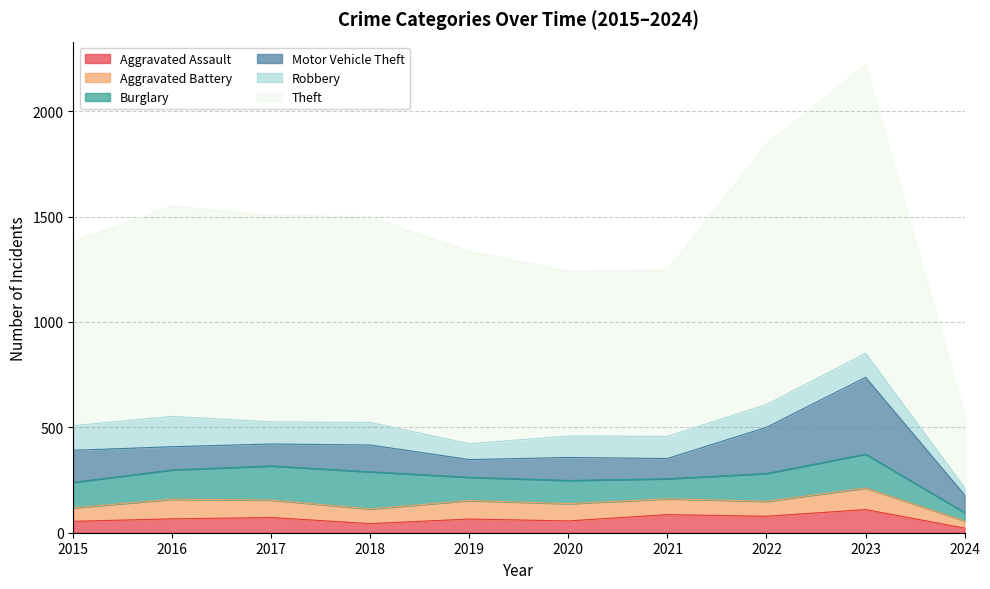

At which label does Aggravated Assault first exceed 66?

2017